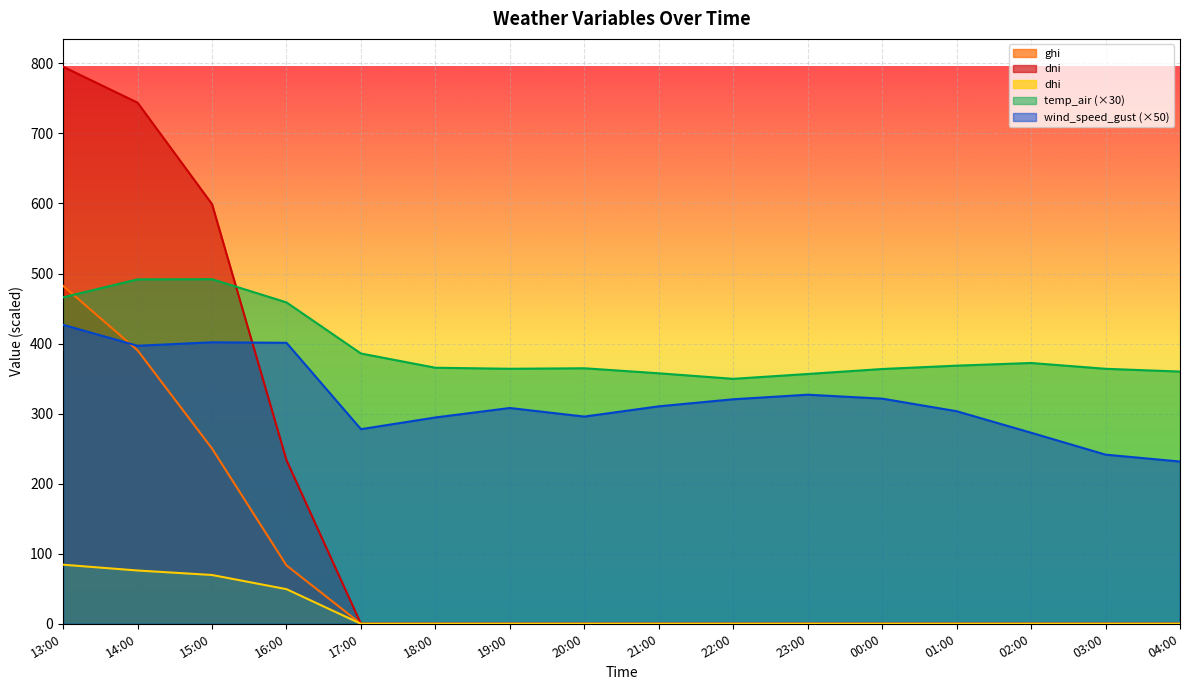

Rank the series at 04:00 from highest to lowest value.

temp_air, wind_speed_gust, ghi, dni, dhi